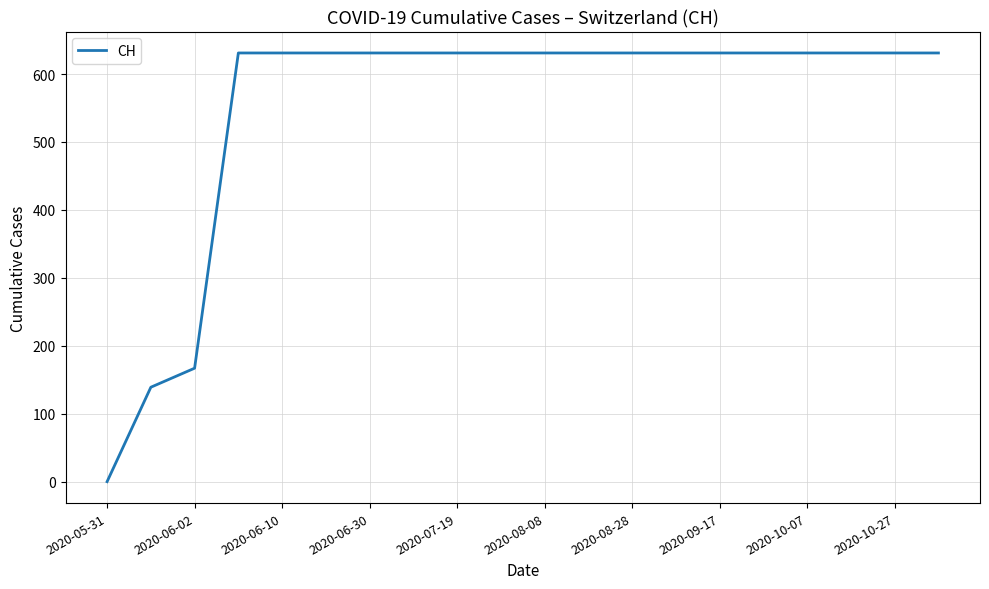

Reading left to right, list all the values displayed in this chart.

0	139	167	631	631	631	631	631	631	631	631	631	631	631	631	631	631	631	631	631